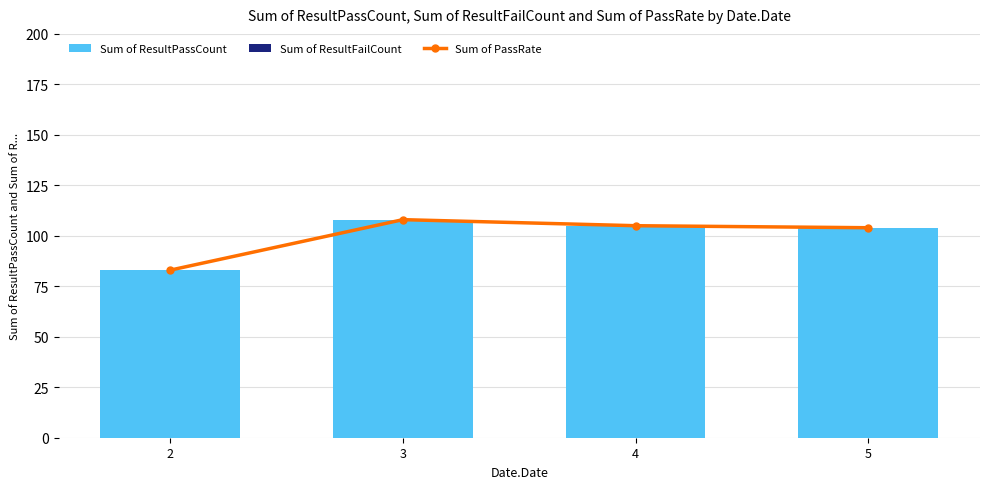

The value of Sum of ResultPassCount at 4 is 155. True or false?

False